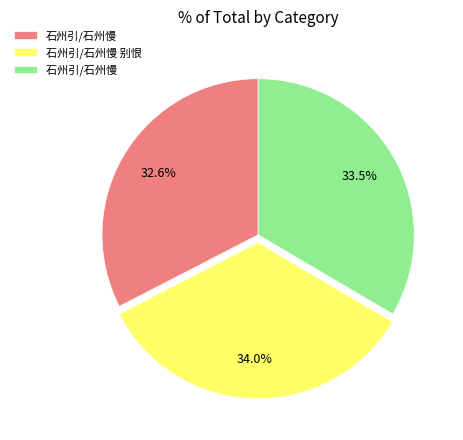

Does any single category account for the majority?

No